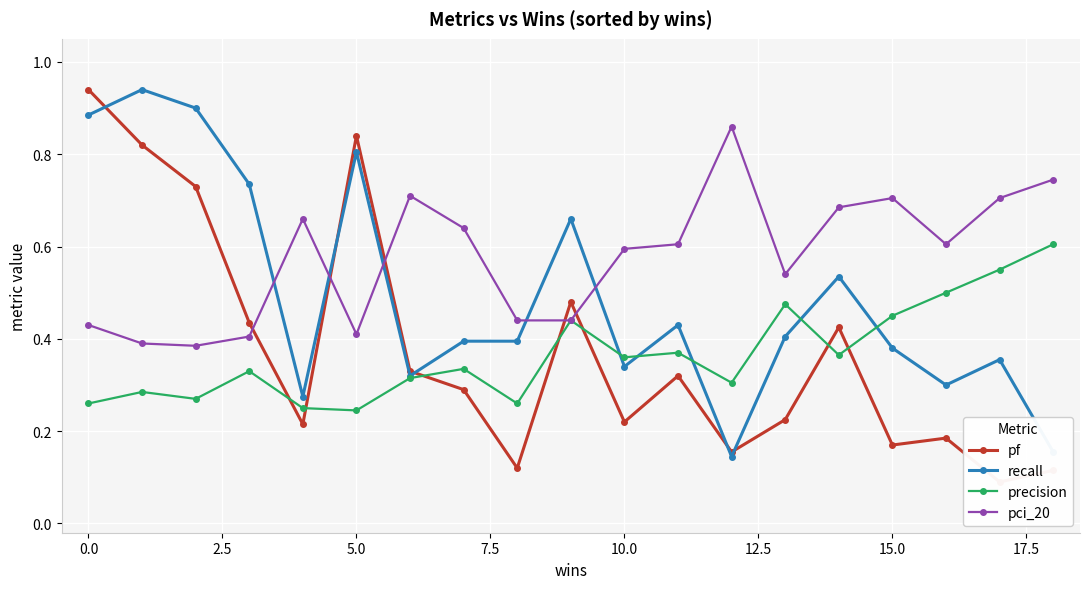

The value of pci_20 at 5.0 is 0.4. True or false?

True